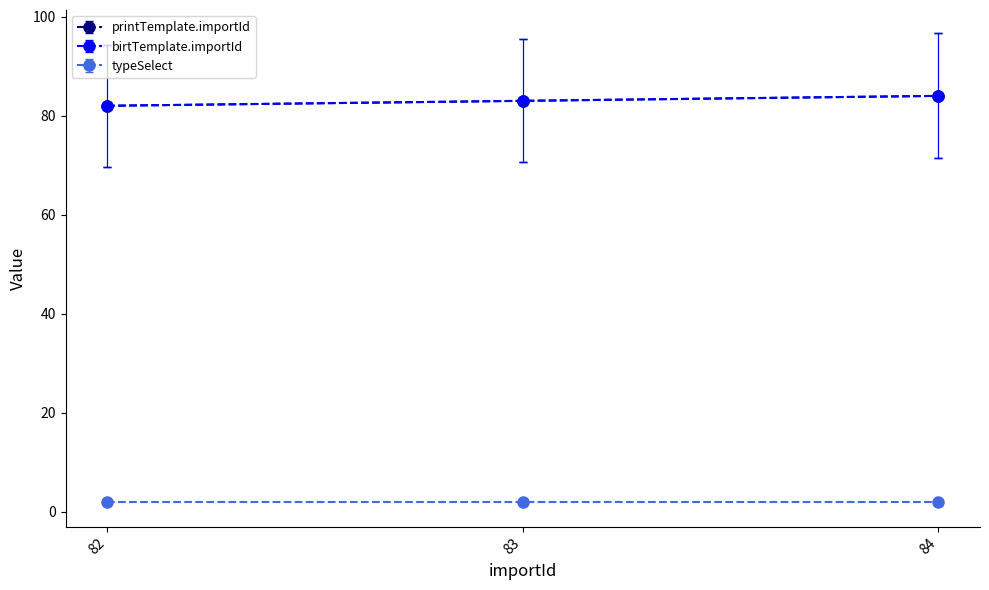

Where is printTemplate.importId nearest to the value 83?

83